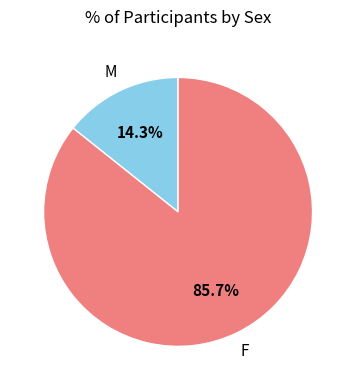

How much of the chart is everything except F?

14.3%